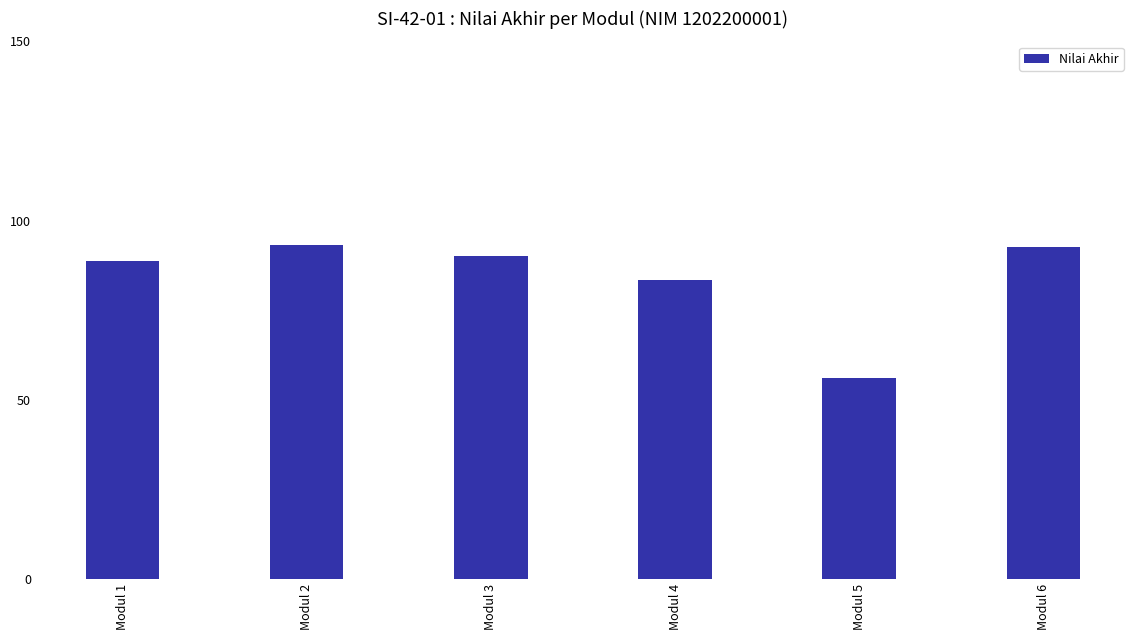

What is the sum of all values?

504.0